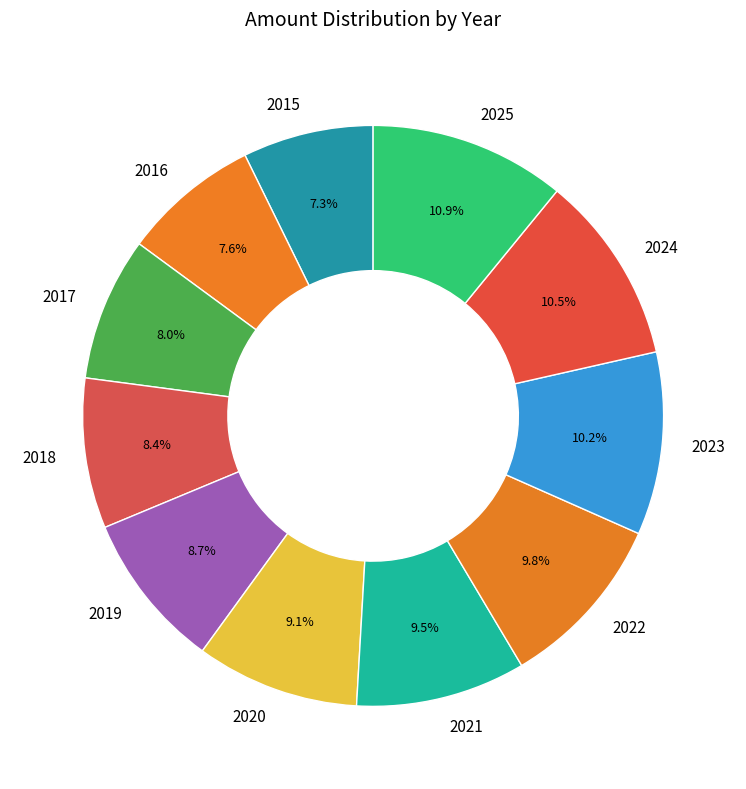

To the nearest percent, what is the average slice percentage?

9%